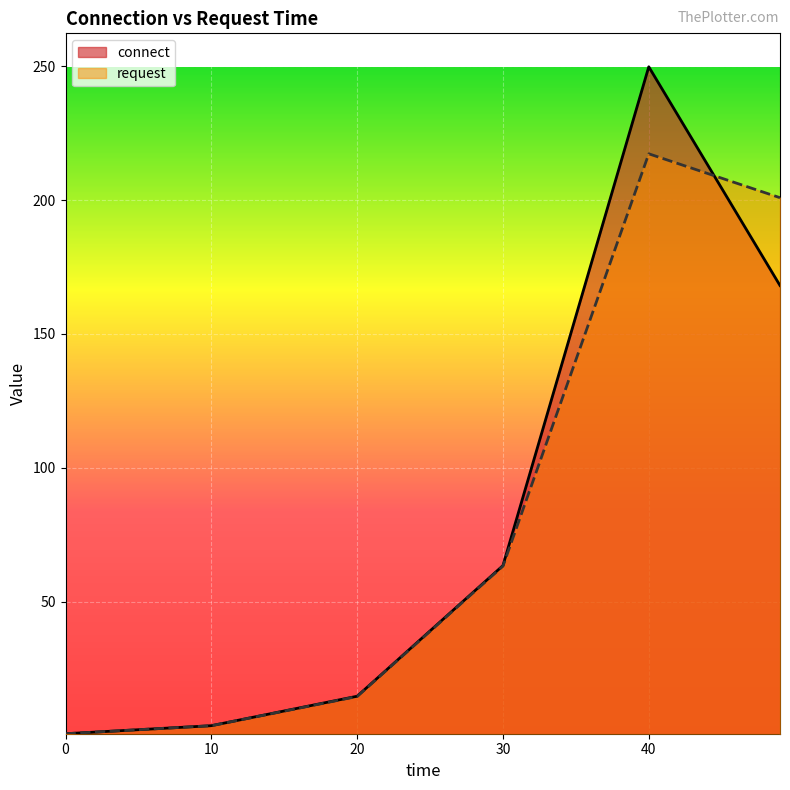

What value does the request series have at 30?

63.3